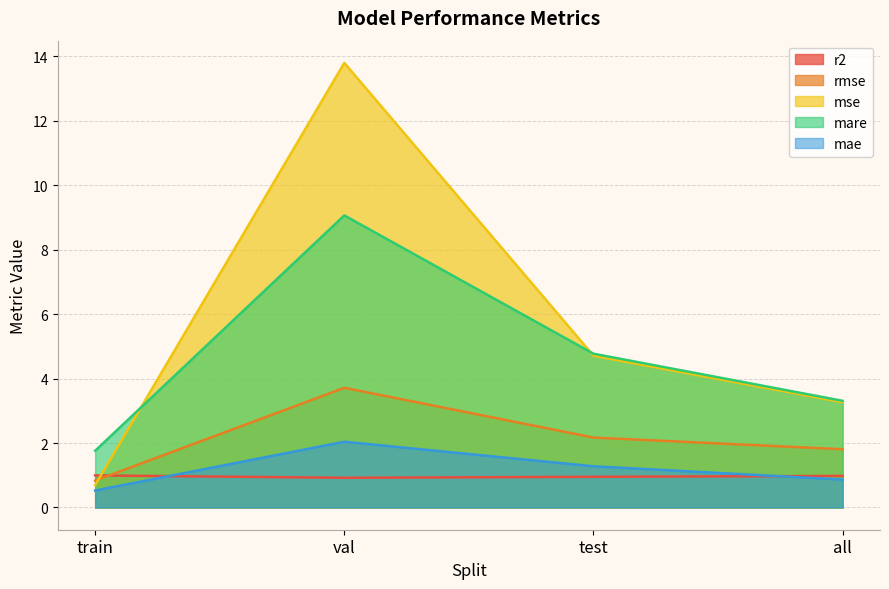

What position from the left is train?

1